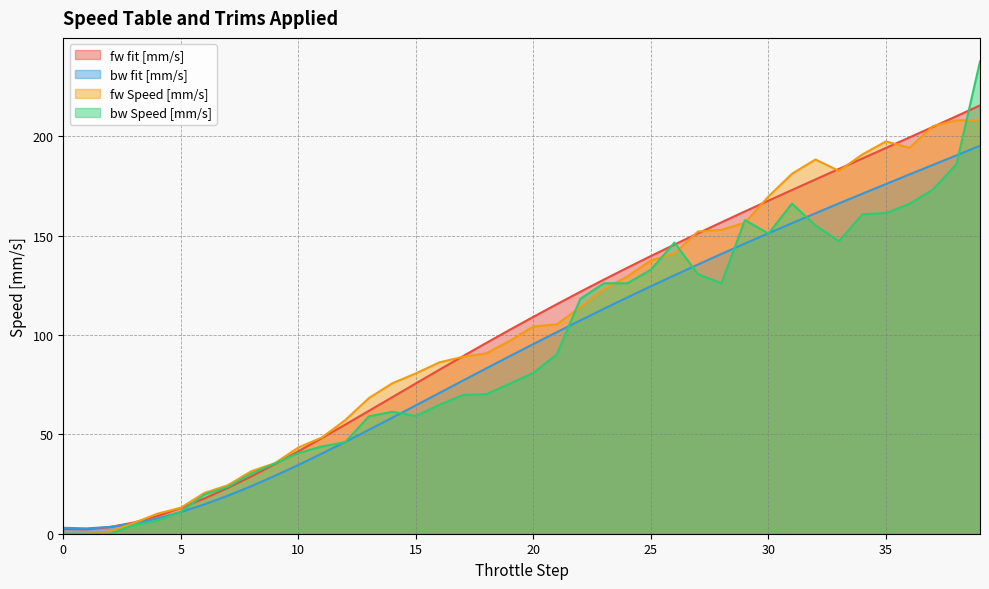

At 39, list the series in order from smallest to largest.

bw fit [mm/s], fw Speed [mm/s], fw fit [mm/s], bw Speed [mm/s]